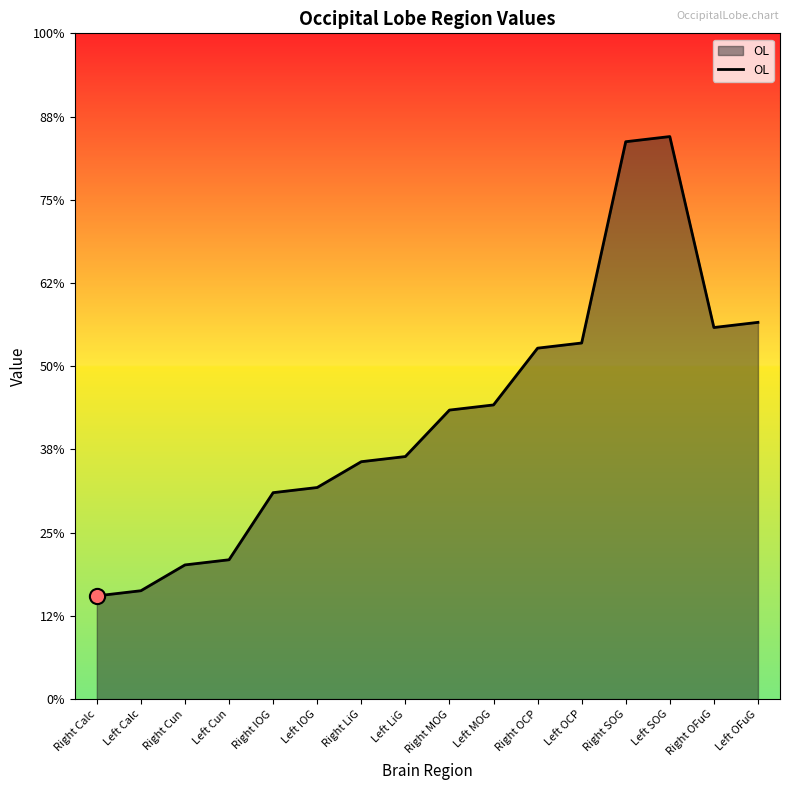

Between Left Calc and Left OCP, which is larger?

Left OCP